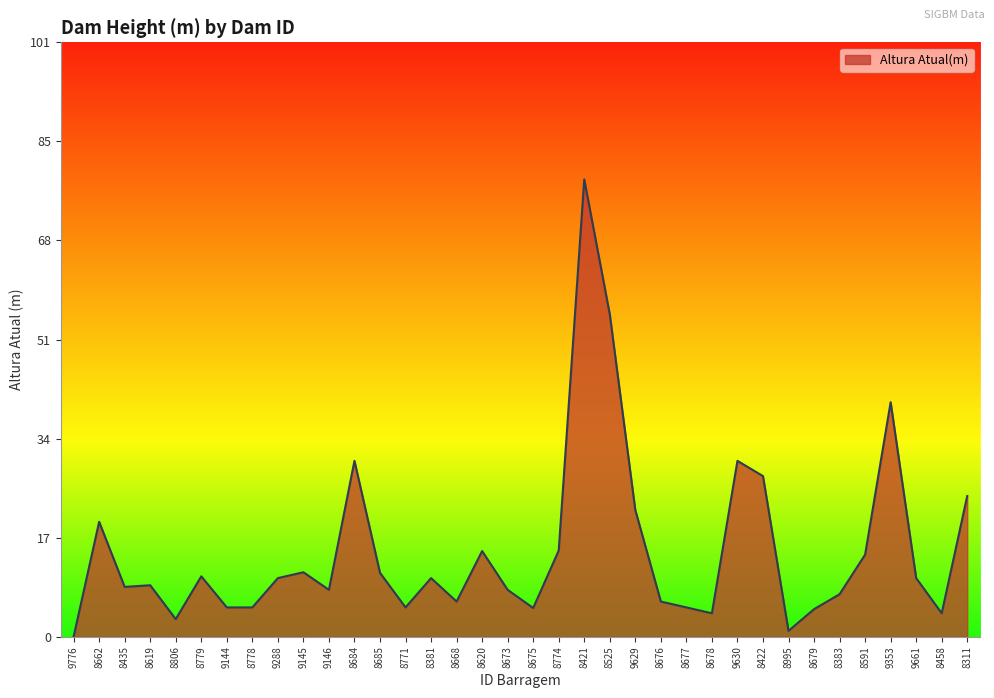

At which label does the data first exceed 10?

8662